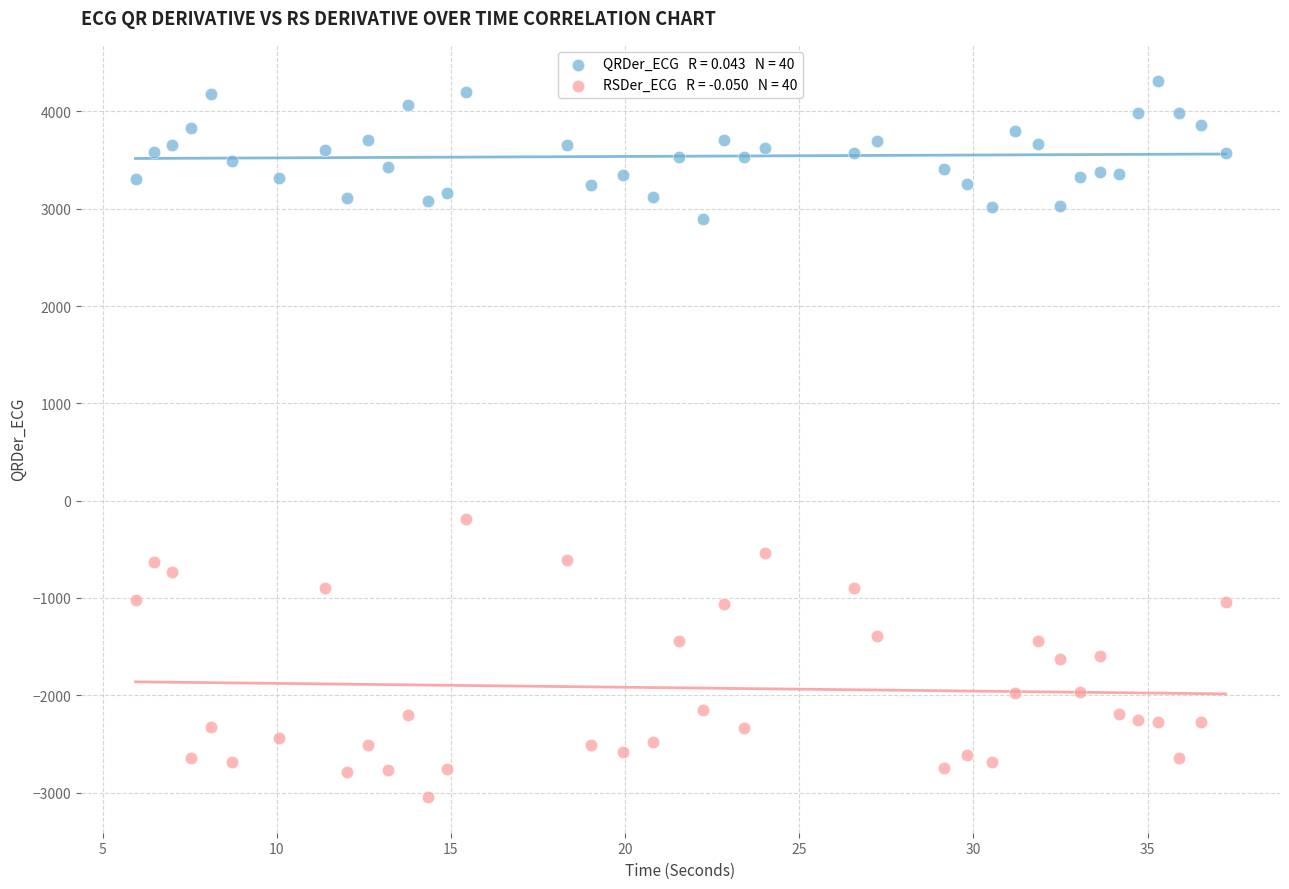

Across all data points, what is the range of X values (max minus min)?

31.3